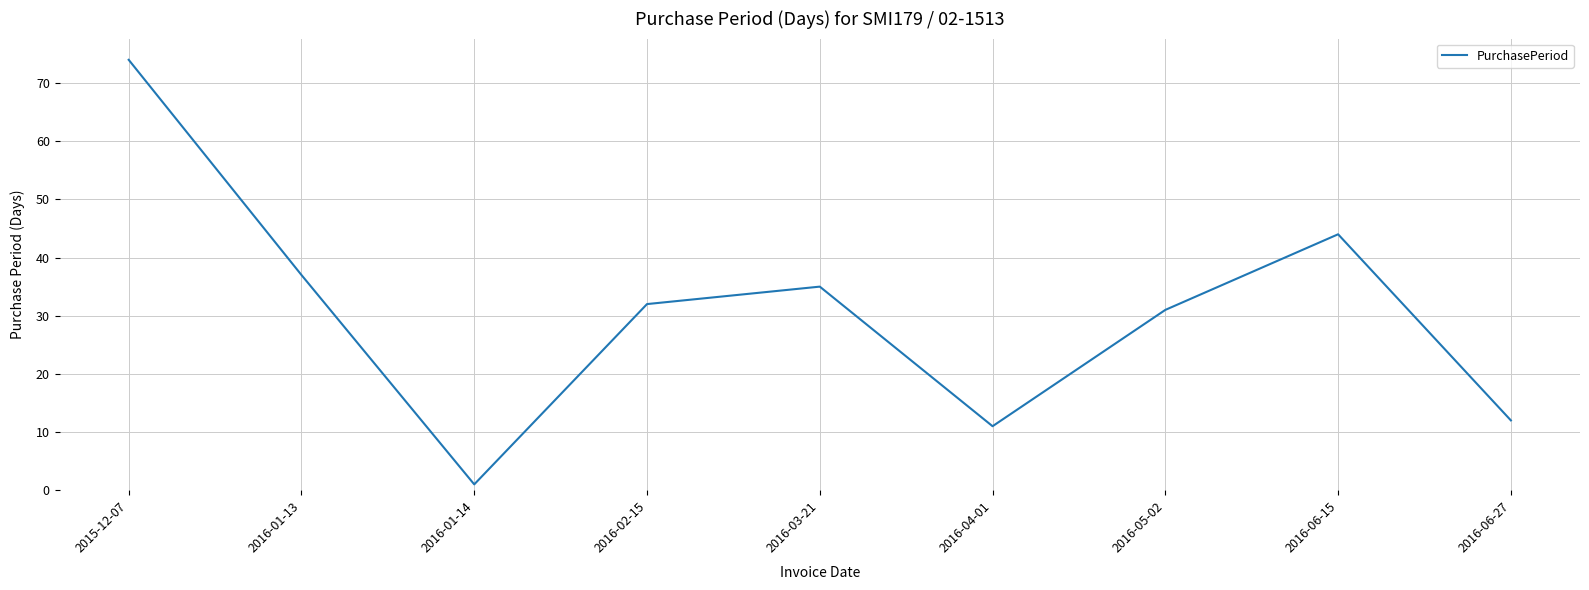

The chart shows a value of 11 at 2016-04-01. True or false?

True